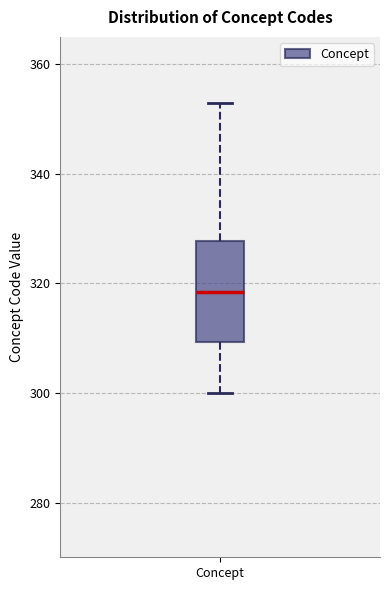

Transcribe this box plot: give where the median line is, the range the box spans, and where the two whiskers end, as read against the y-axis. The values are not printed on the chart, so give them approximately, as read against the axis.

median 318, box 310 to 328, whiskers 300 to 354